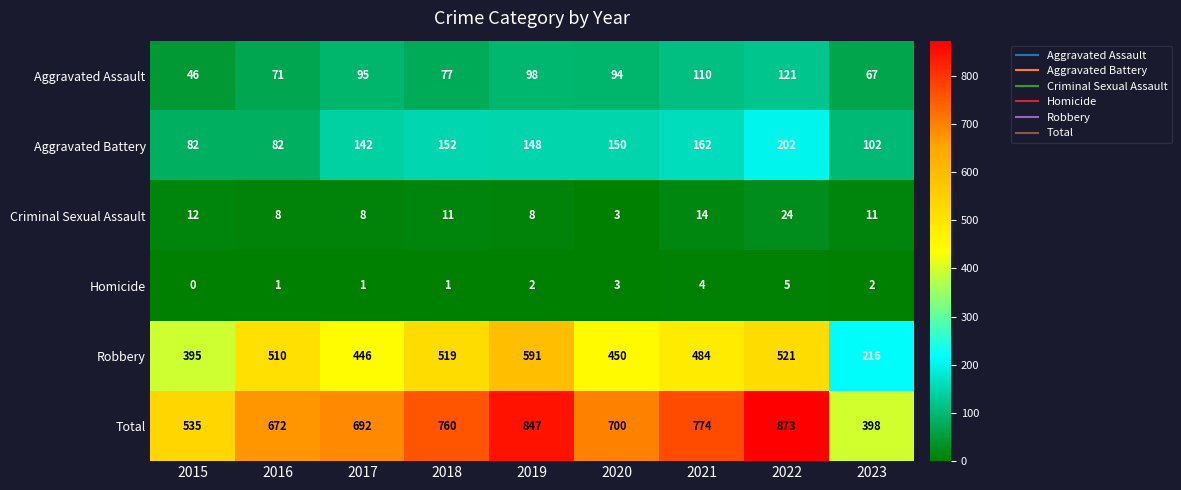

Which series has the largest range (max minus min)?

Total